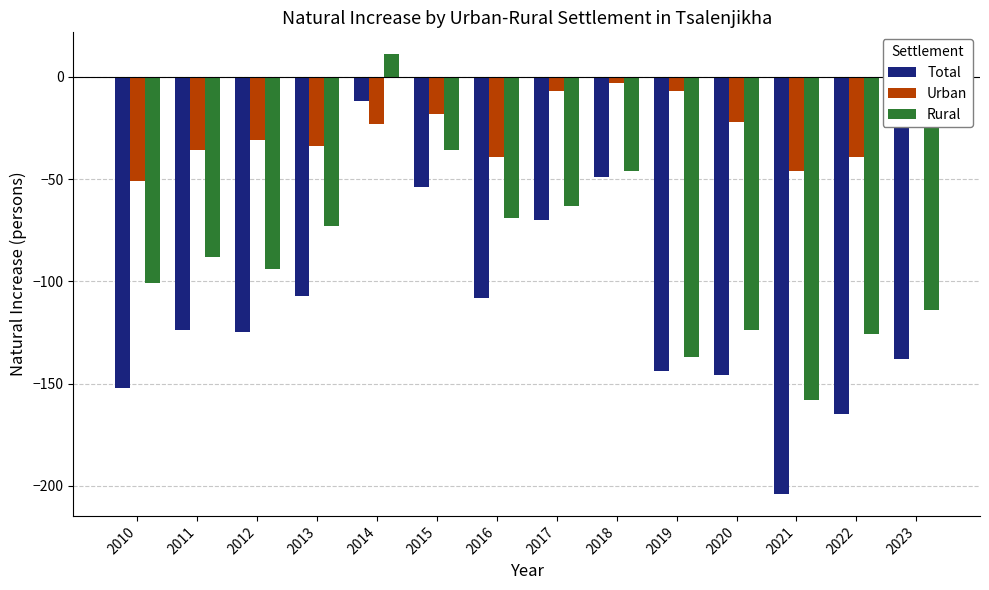

Reading left to right, what are all the values shown in this chart?

Total: -152	-124	-125	-107	-12	-54	-108	-70	-49	-144	-146	-204	-165	-138
Urban: -51	-36	-31	-34	-23	-18	-39	-7	-3	-7	-22	-46	-39	-24
Rural: -101	-88	-94	-73	11	-36	-69	-63	-46	-137	-124	-158	-126	-114